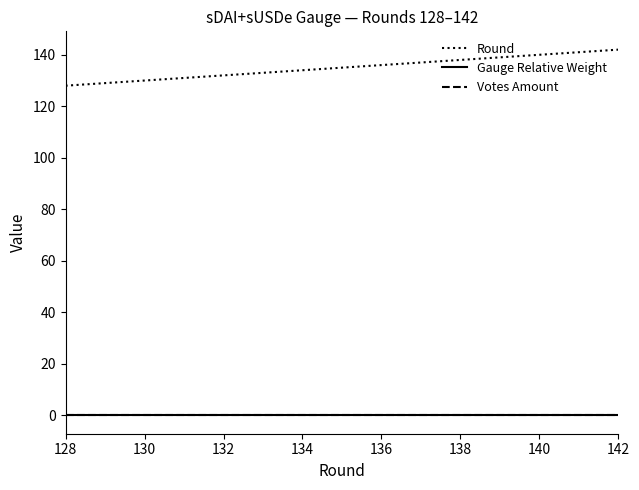

Does the chart have visible grid lines?

No